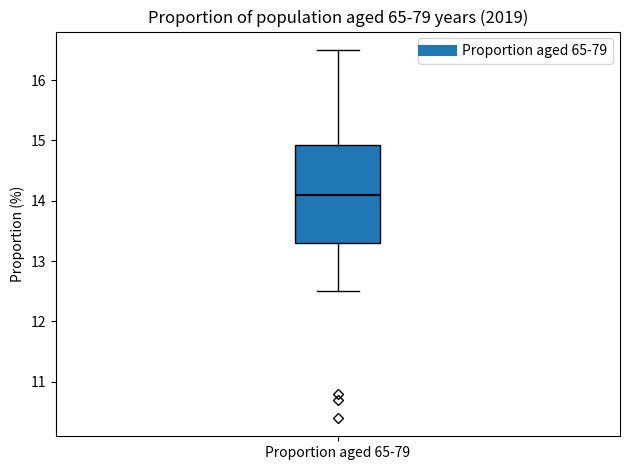

Read this box plot against the y-axis: the position of the median line, the range covered by the box, and the ends of both whiskers. The values are not printed on the chart, so give them approximately, as read against the axis.

median 14.1, box 13.3 to 14.9, whiskers 12.5 to 16.5